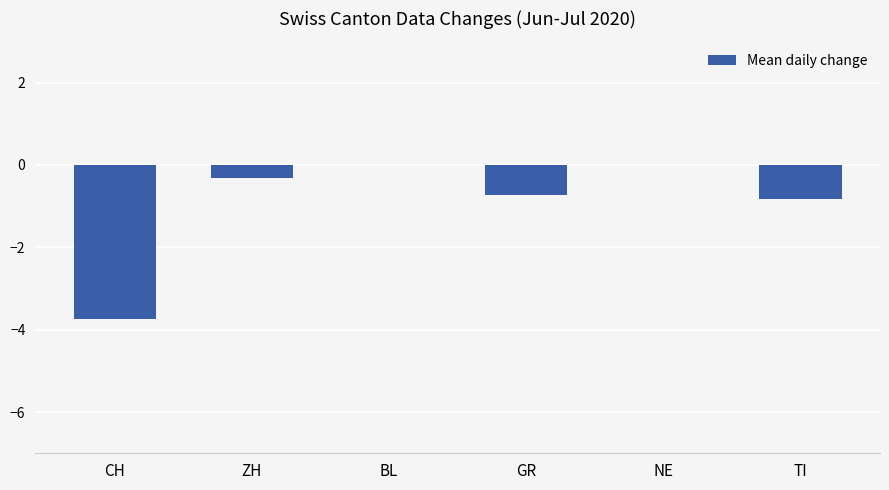

Count the number of categories in the chart.

6